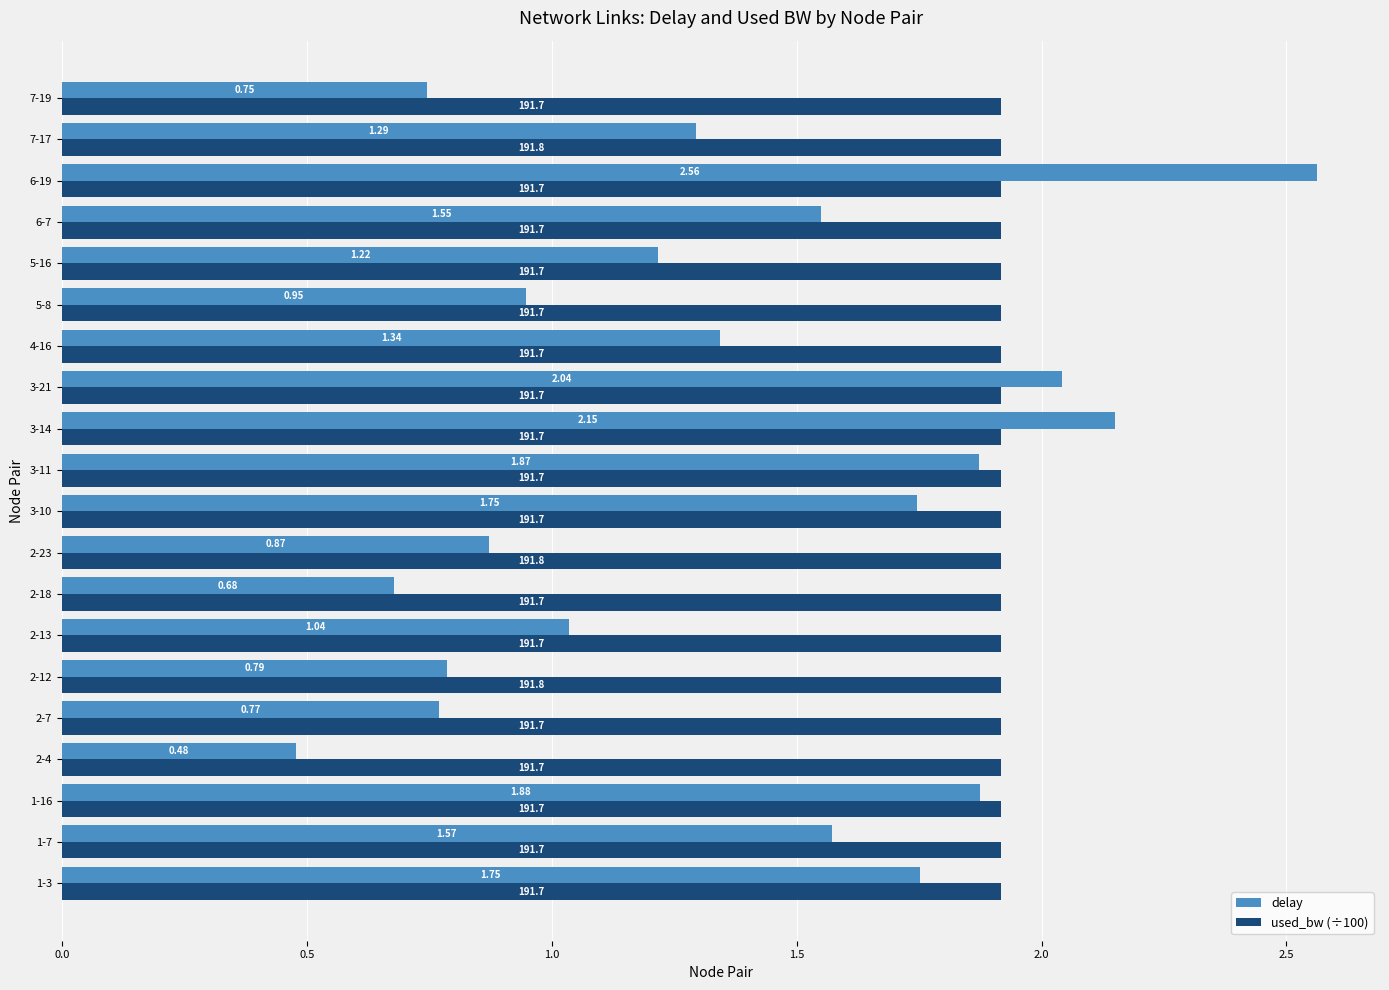

Count the number of data series in this chart.

2